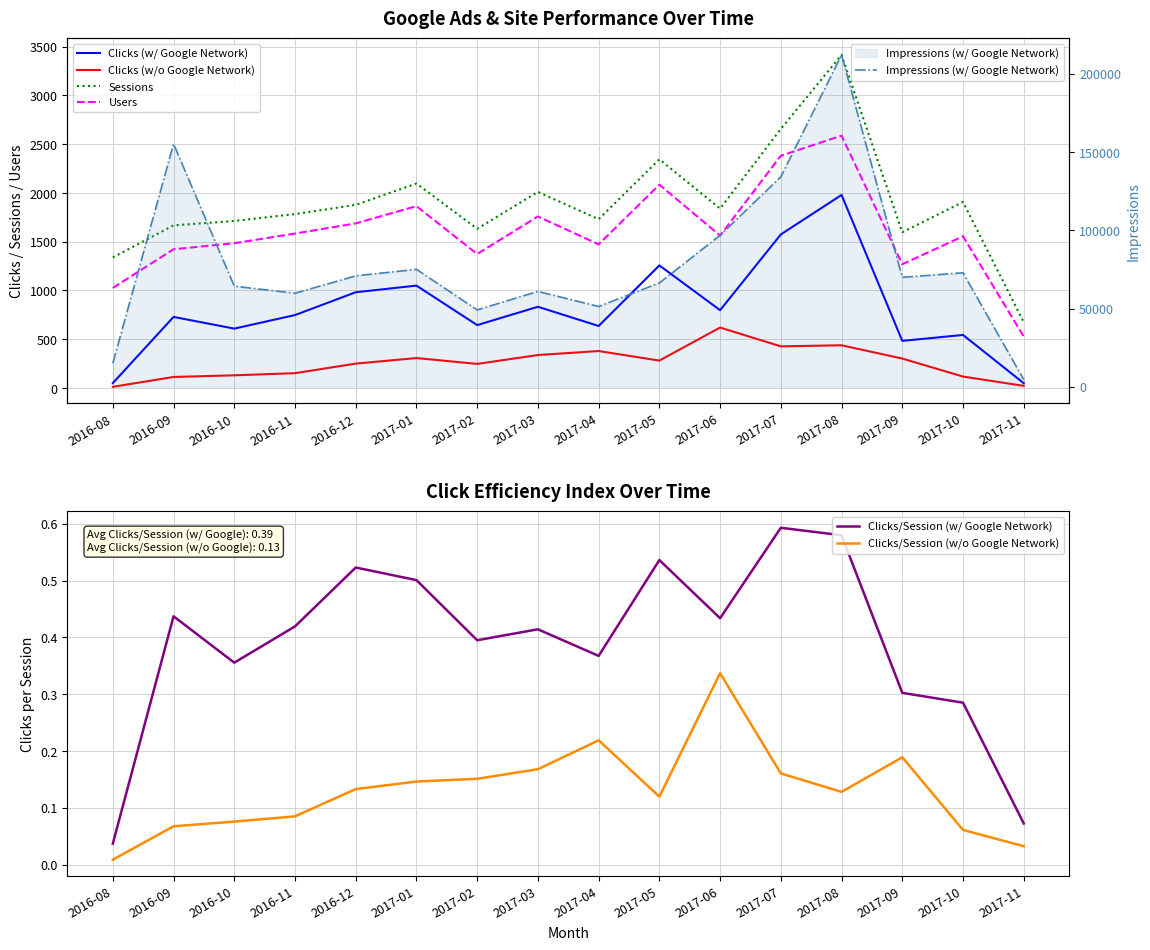

At which label does Clicks (w/ Google Network) first exceed 748?

2016-12